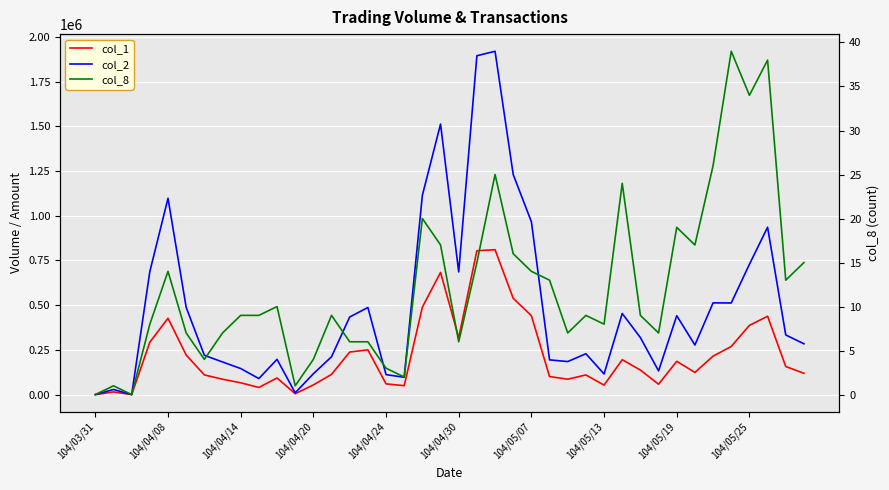

What is the sum of the col_2 values at 37 and 34?

1448200